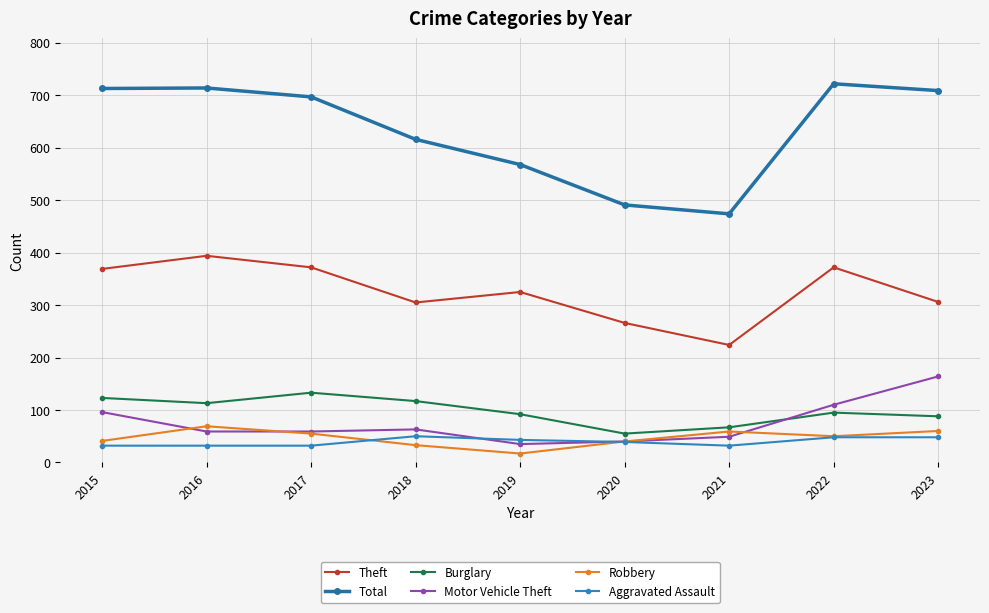

The Burglary series shows 160 at 2022. True or false?

False